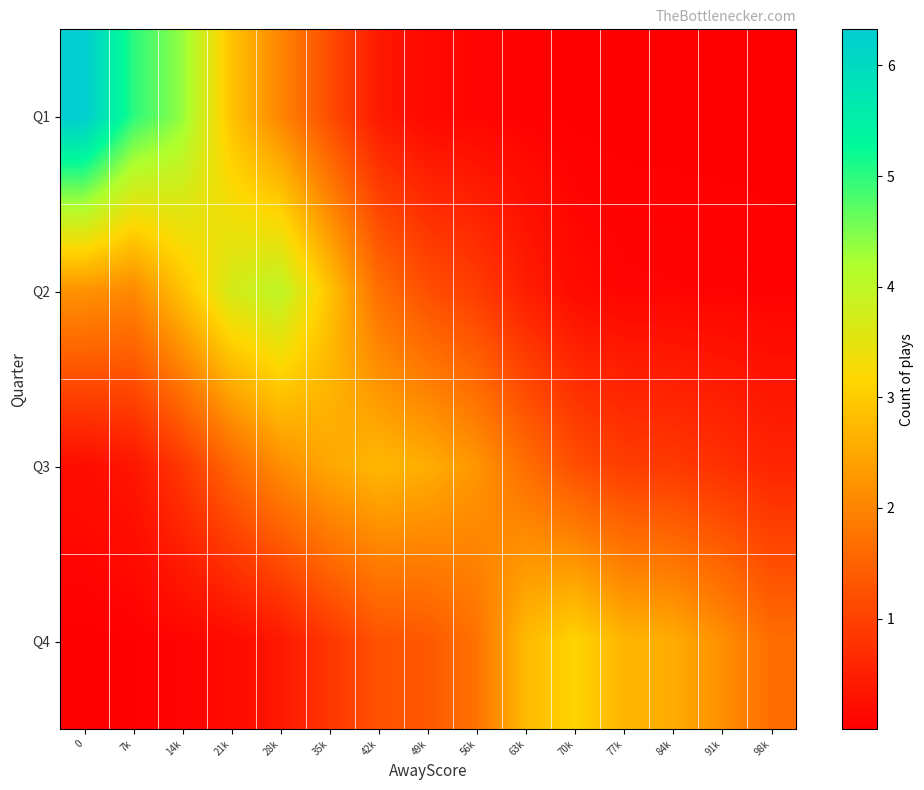

At 84k, list the series in order from smallest to largest.

Q1, Q2, Q3, Q4